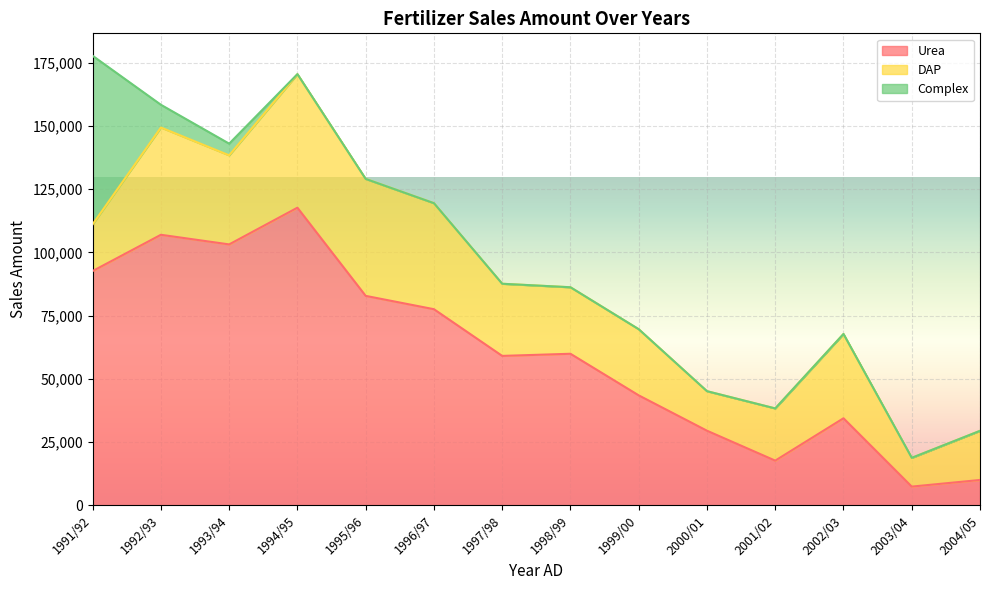

In Urea, how many points are higher than both neighbors (excluding endpoints)?

4